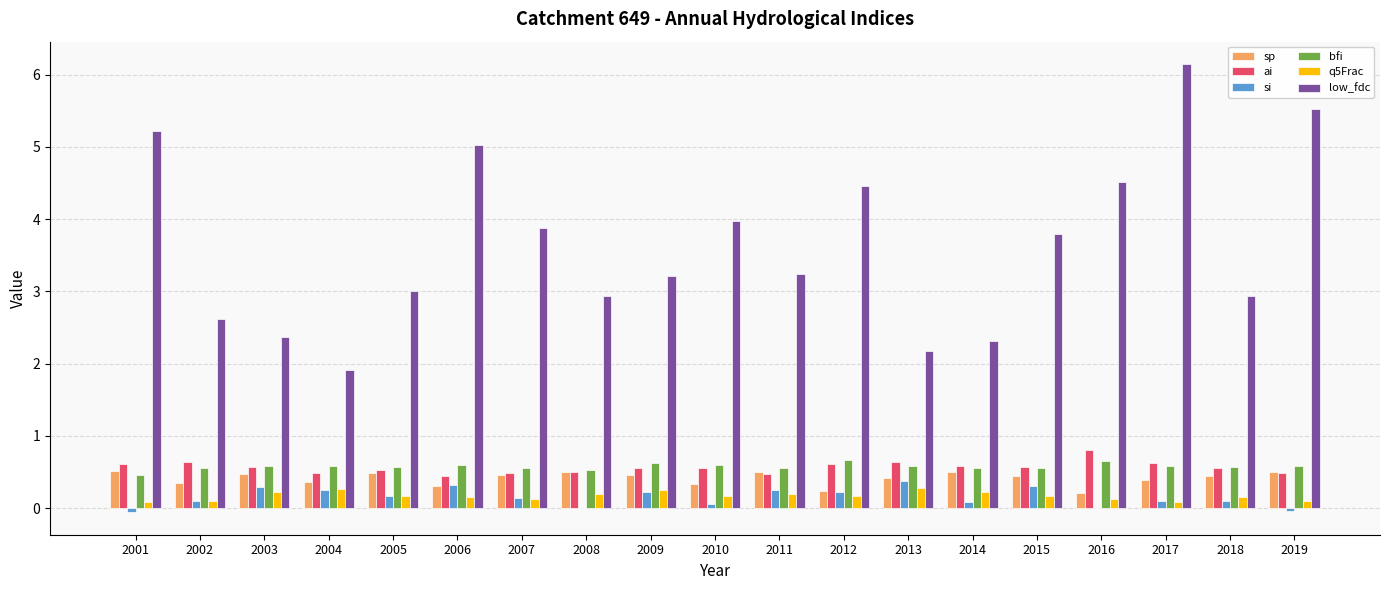

What is the sum of all low_fdc values?

69.2